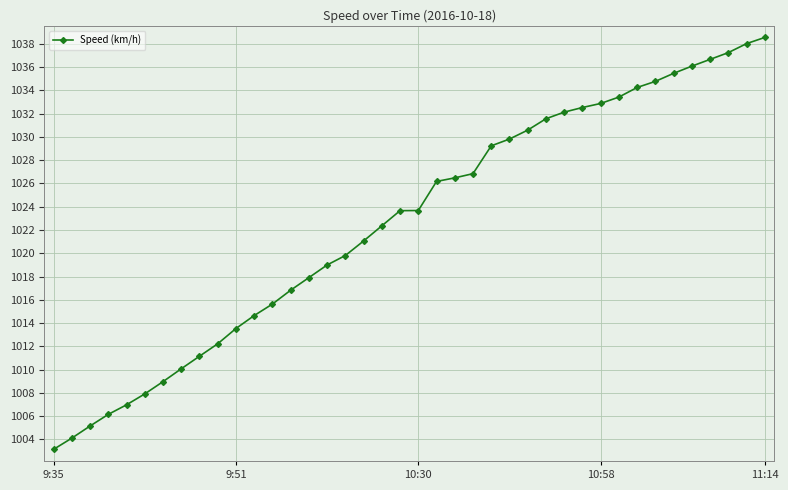

What is the value of the 33rd point from the left?

1034.3